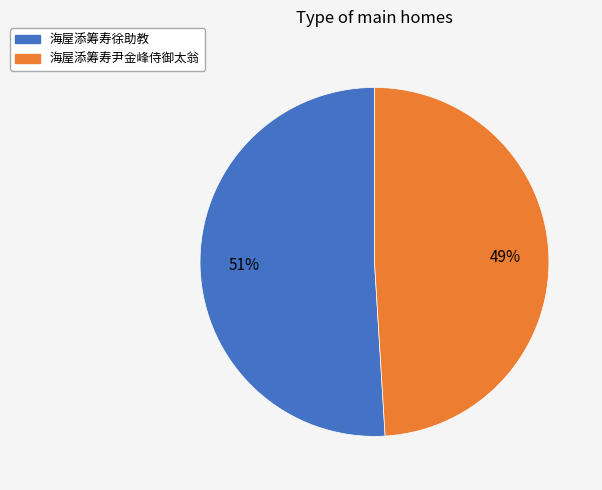

What is the smallest slice in the pie chart?

海屋添筹寿尹金峰侍御太翁